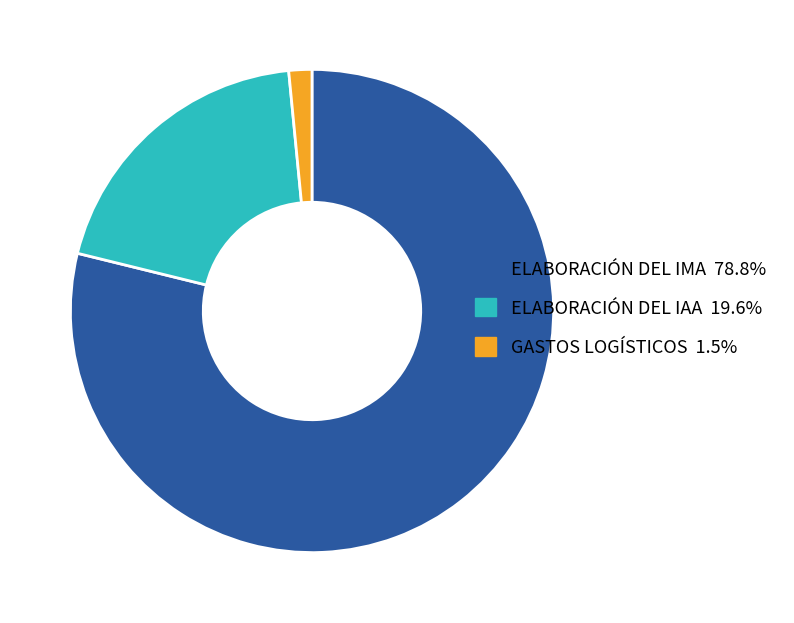

Is there any slice that represents more than half of the pie?

Yes